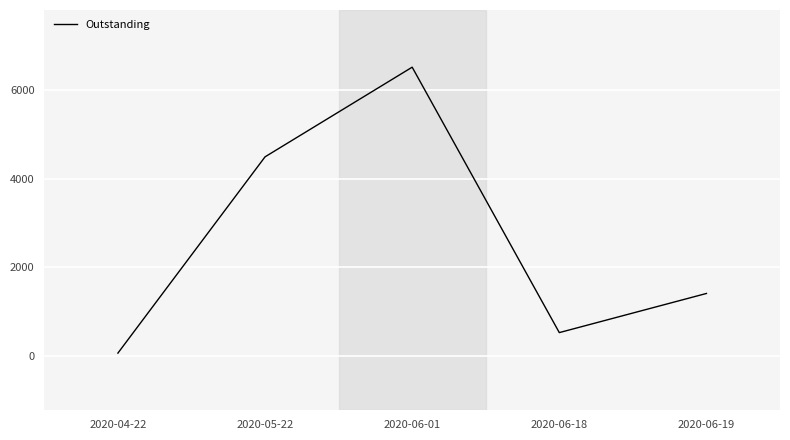

Where is the first local maximum?

2020-06-01